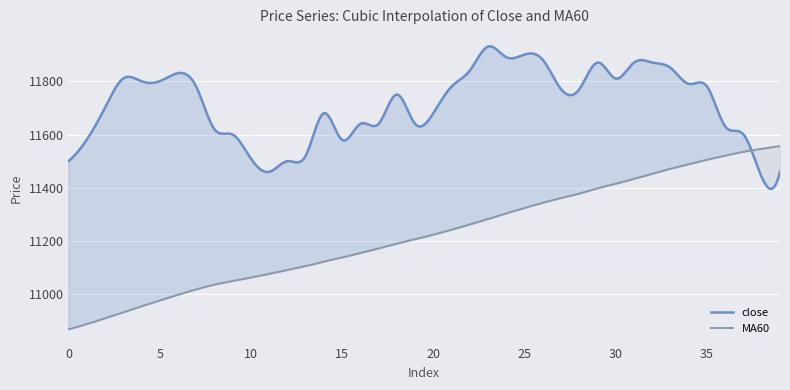

At which label is close closest to 11685?

14